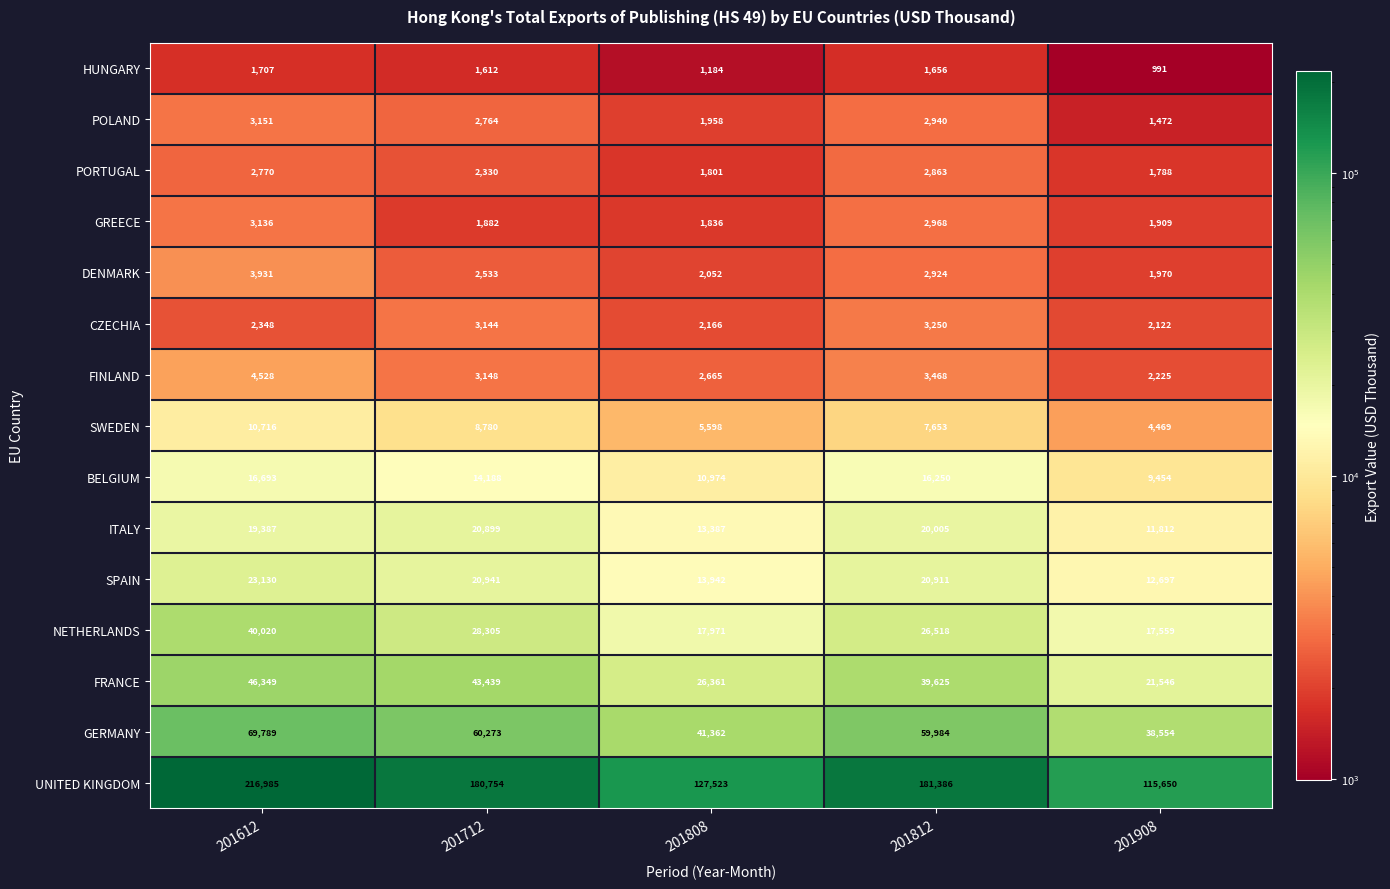

At which label does HUNGARY reach its peak?

201612